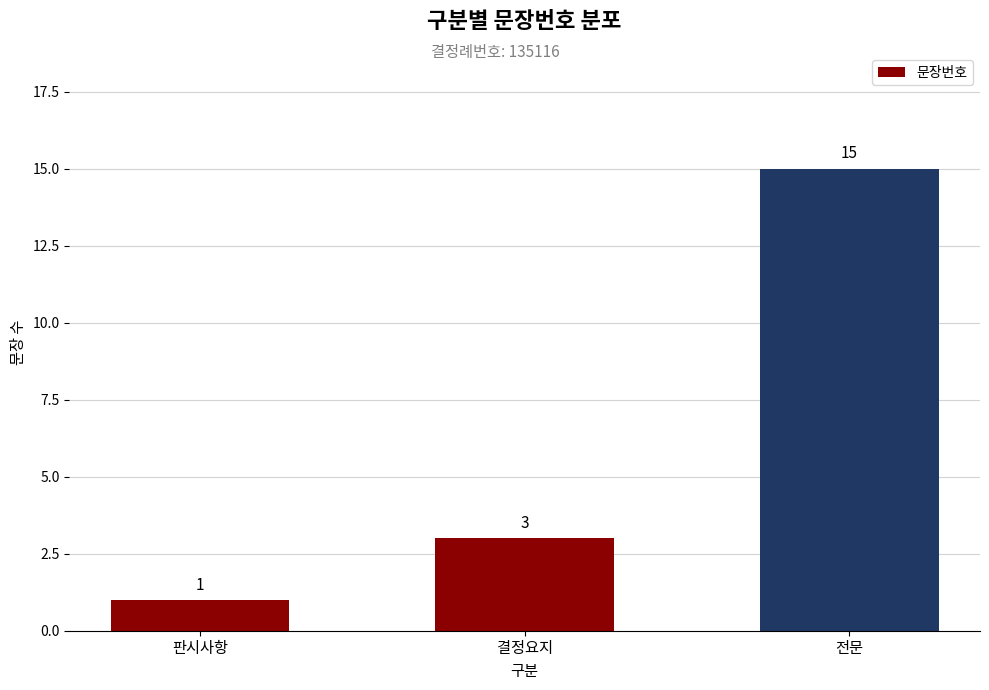

Rank the categories by value from lowest to highest.

판시사항, 결정요지, 전문